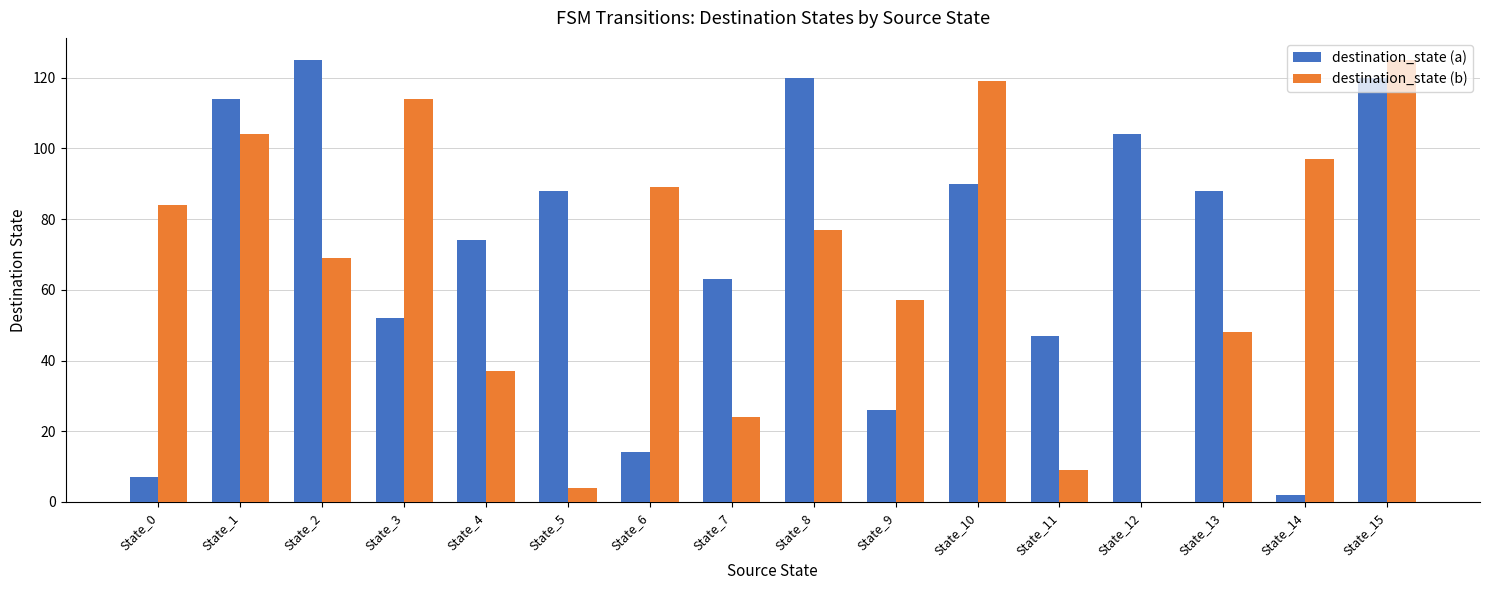

How many groups of bars are there?

16